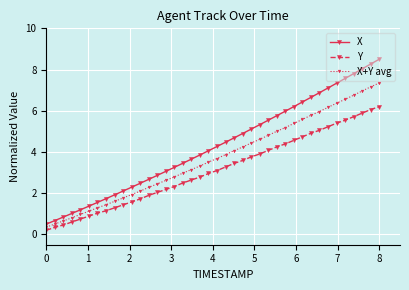

Which series has the largest total across all categories?

X